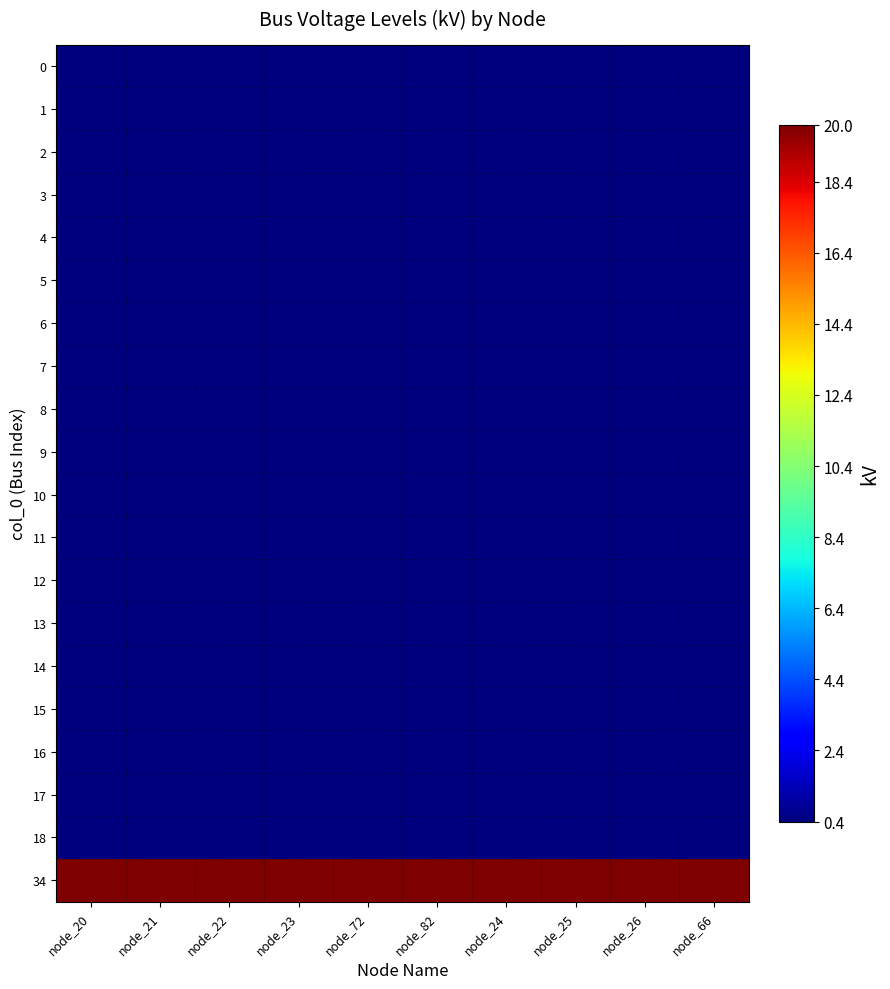

Which category has the highest value across all series?

node_20